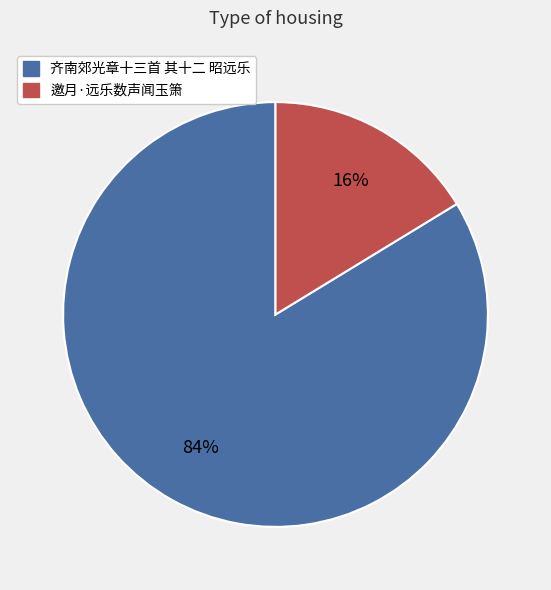

Which has a higher value, 邀月·远乐数声闻玉箫 or 齐南郊光章十三首 其十二 昭远乐?

齐南郊光章十三首 其十二 昭远乐